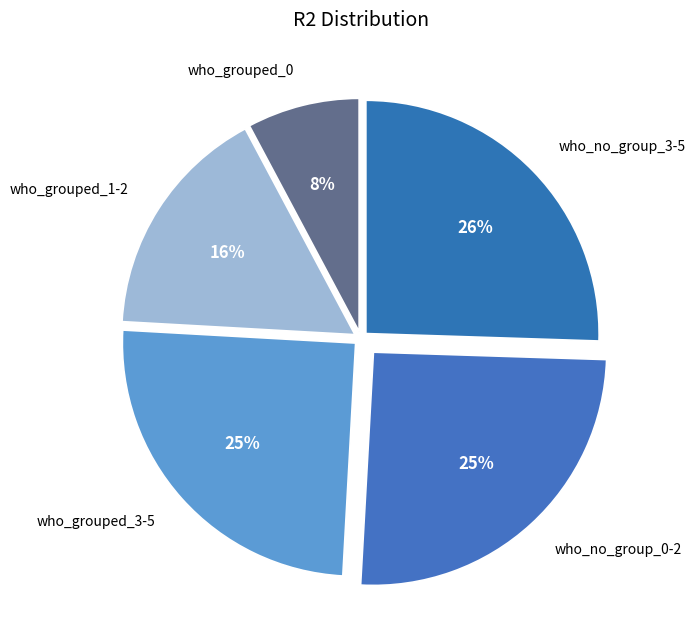

True or false: who_no_group_3-5 accounts for 26% of the total.

True